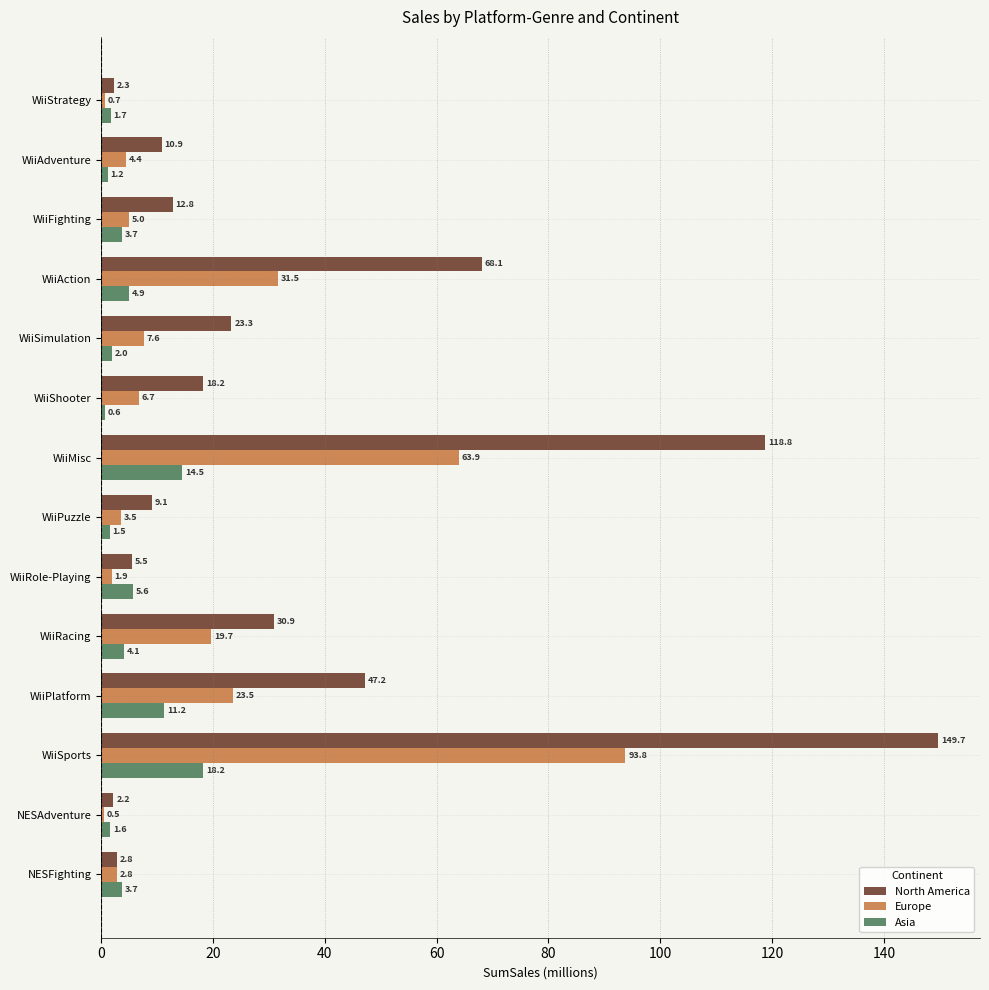

List the series in order of their overall mean, lowest first.

Asia, Europe, North America